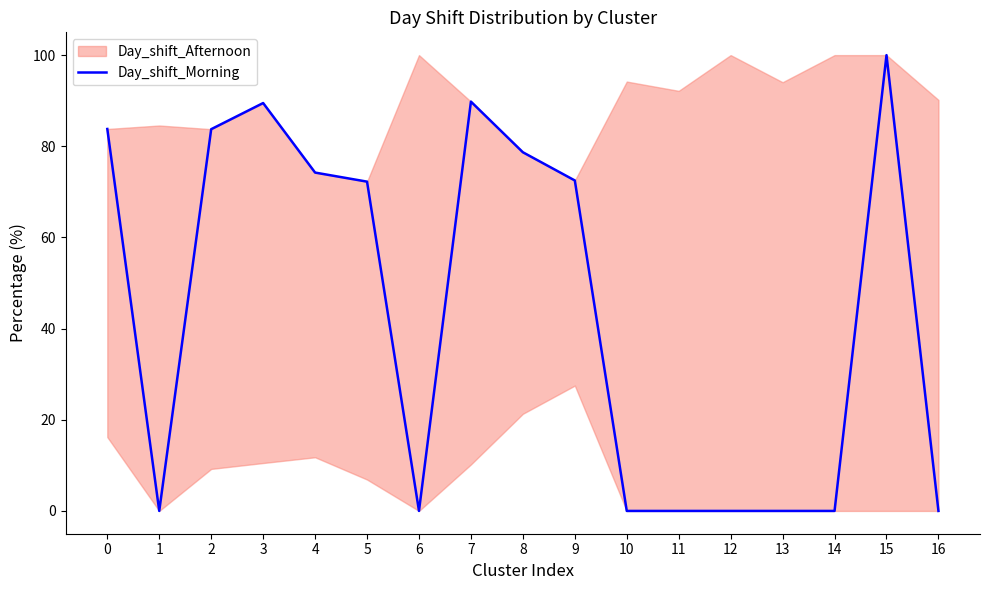

At which category does the data reach its first local valley?

1